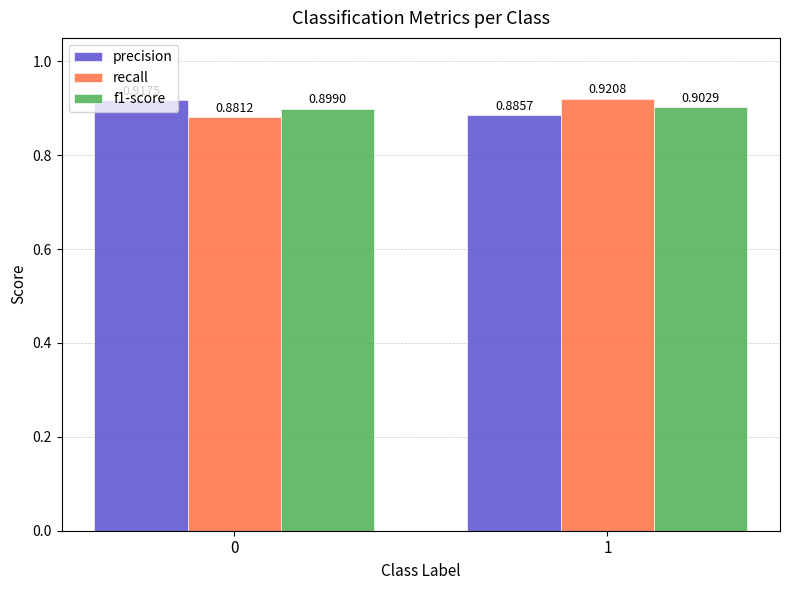

Which series changed the most between 0 and 1?

recall